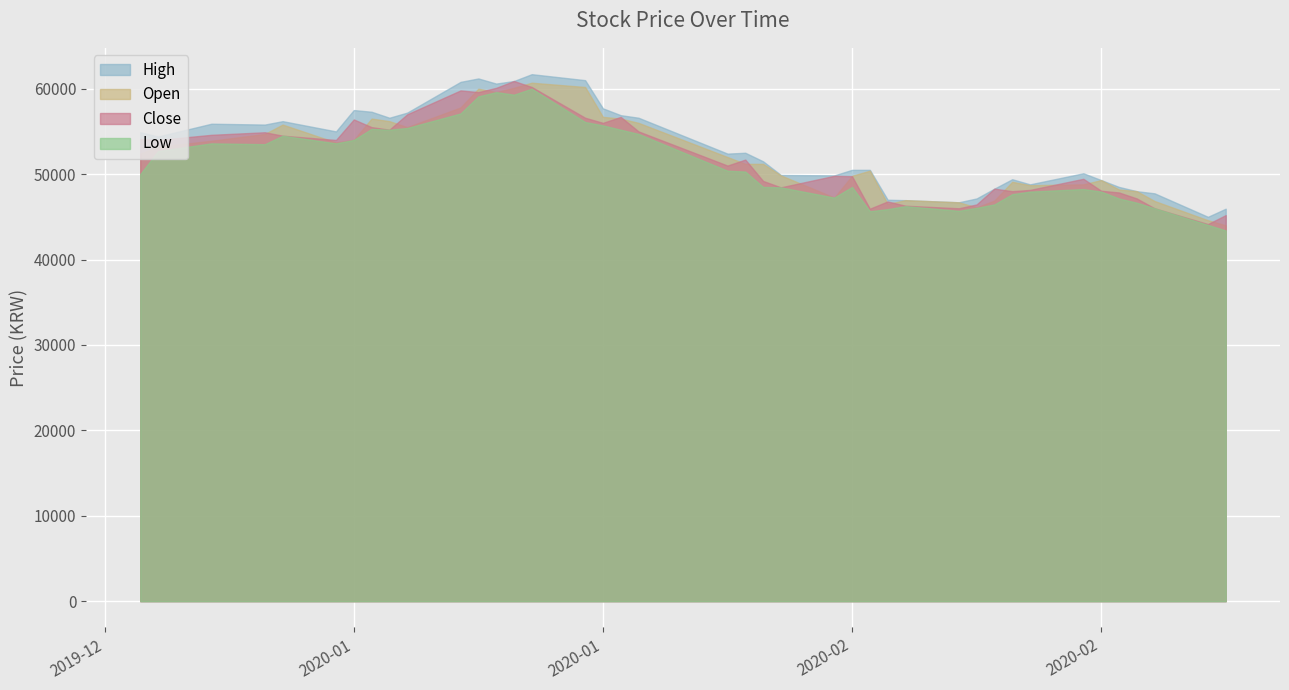

In Open, how many points are lower than both neighbors (excluding endpoints)?

7